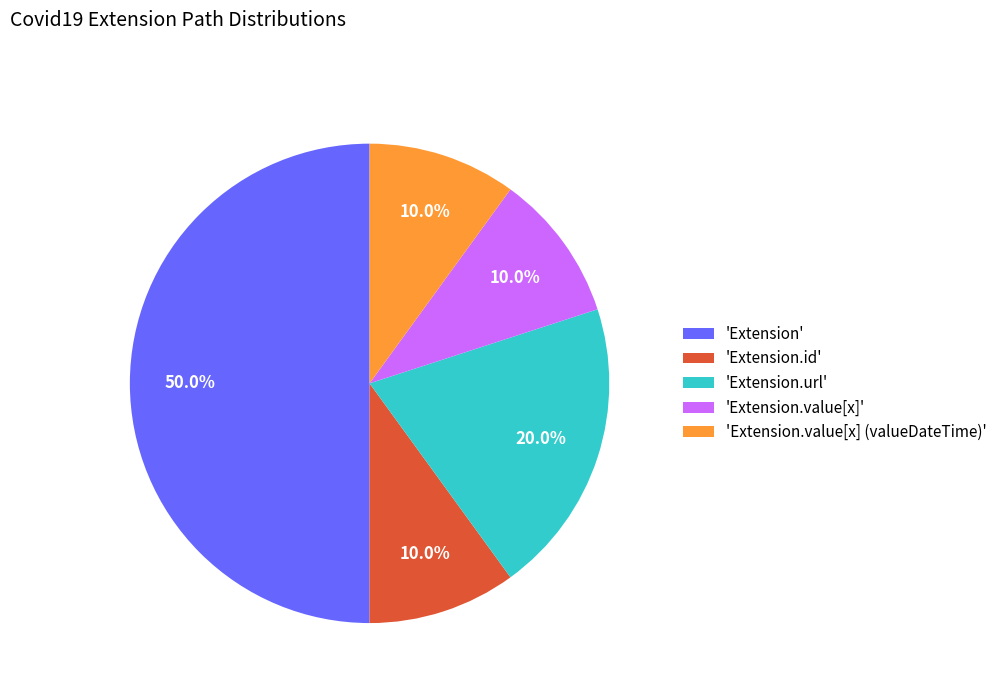

Does 'Extension.value[x]' represent more than half of the total?

No